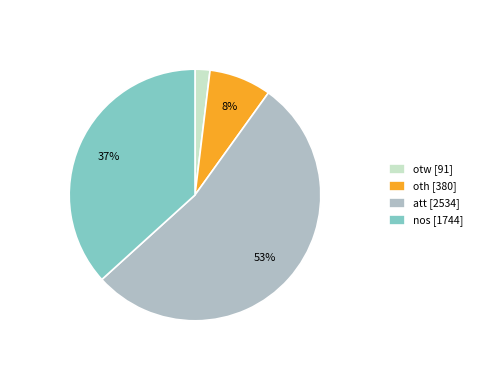

Which has a higher value, oth [380] or otw [91]?

oth [380]